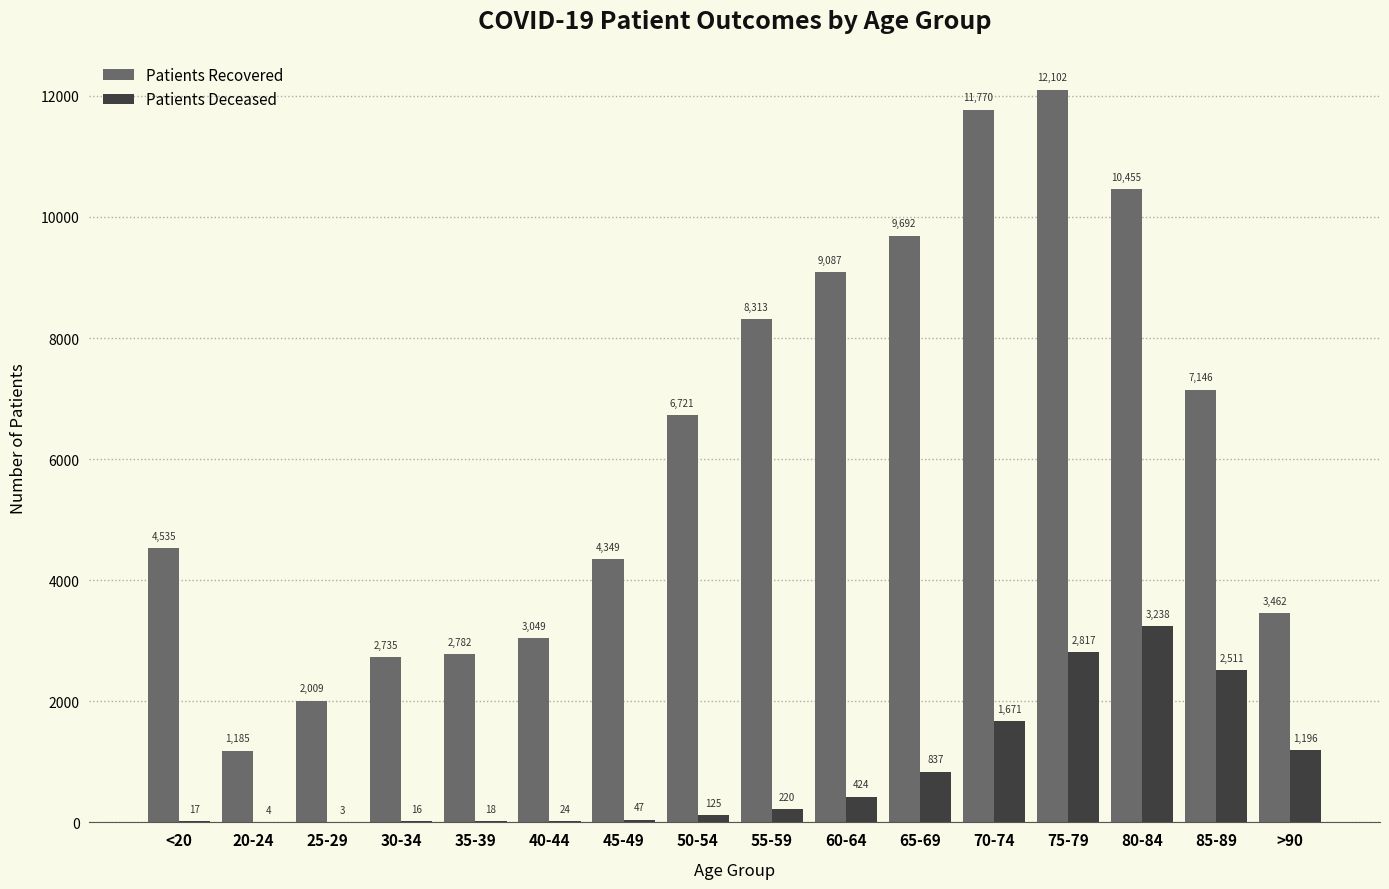

What is the total value across all series at 35-39?

2800